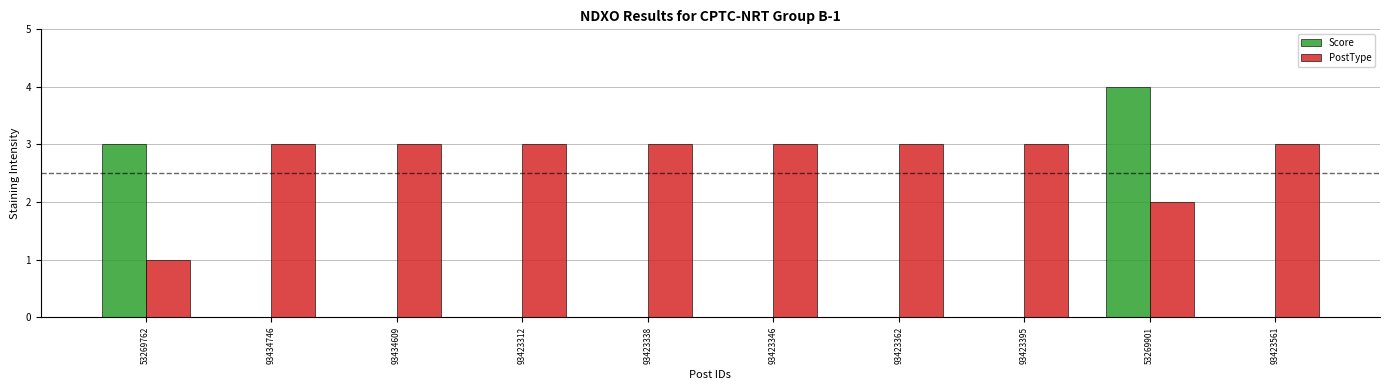

Which series changed the most between 93434746 and 53269901?

Score